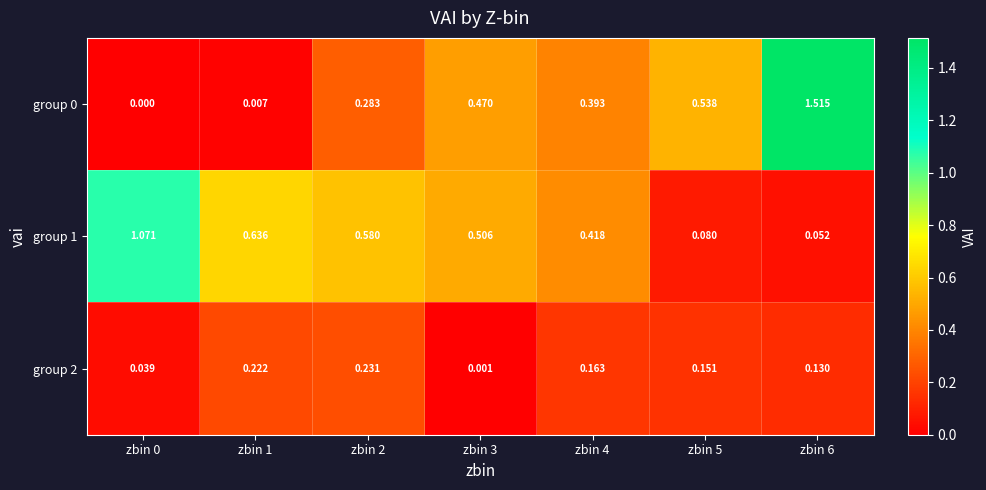

At which category is the sum across all series the highest?

zbin 6